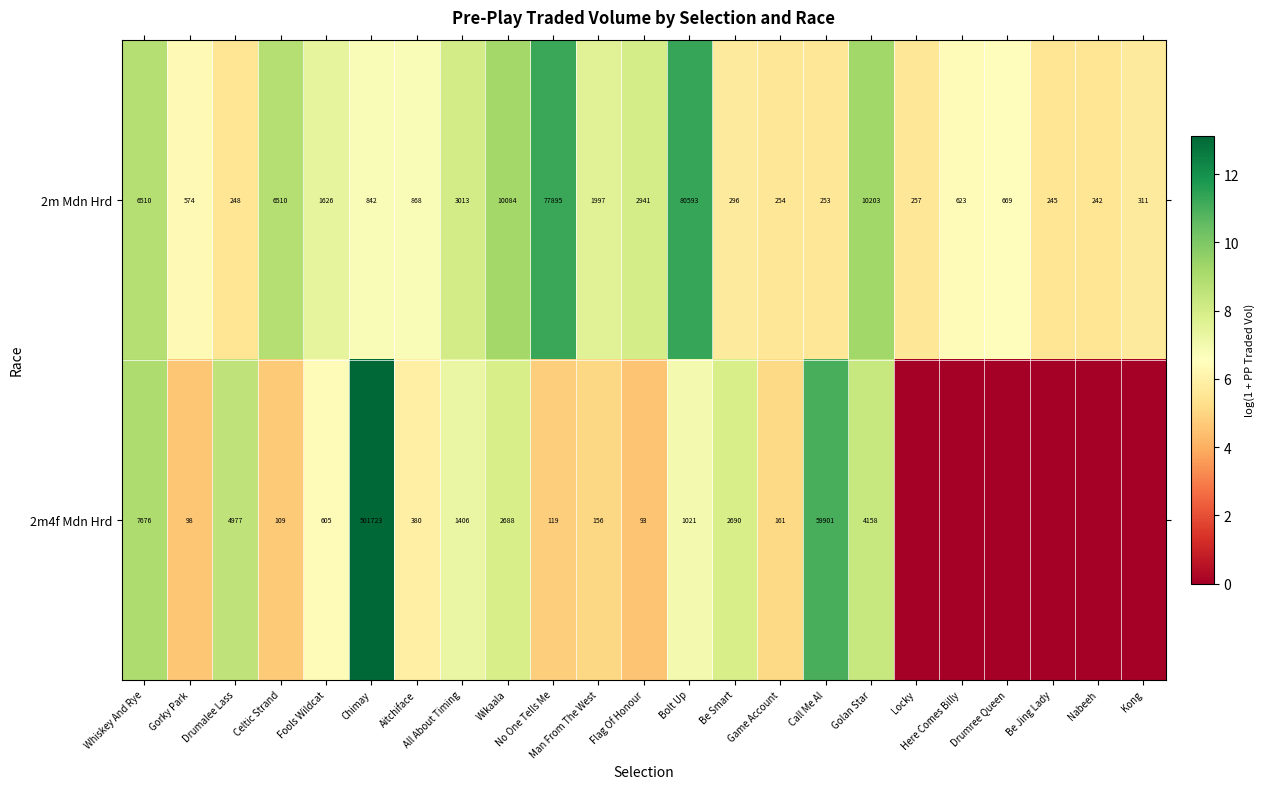

The value of 2m4f Mdn Hrd at Fools Wildcat is 9.6. True or false?

False